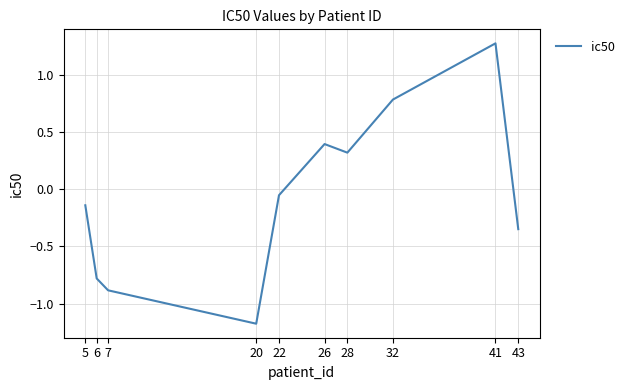

The chart shows a value of 2.1 at 41. True or false?

False